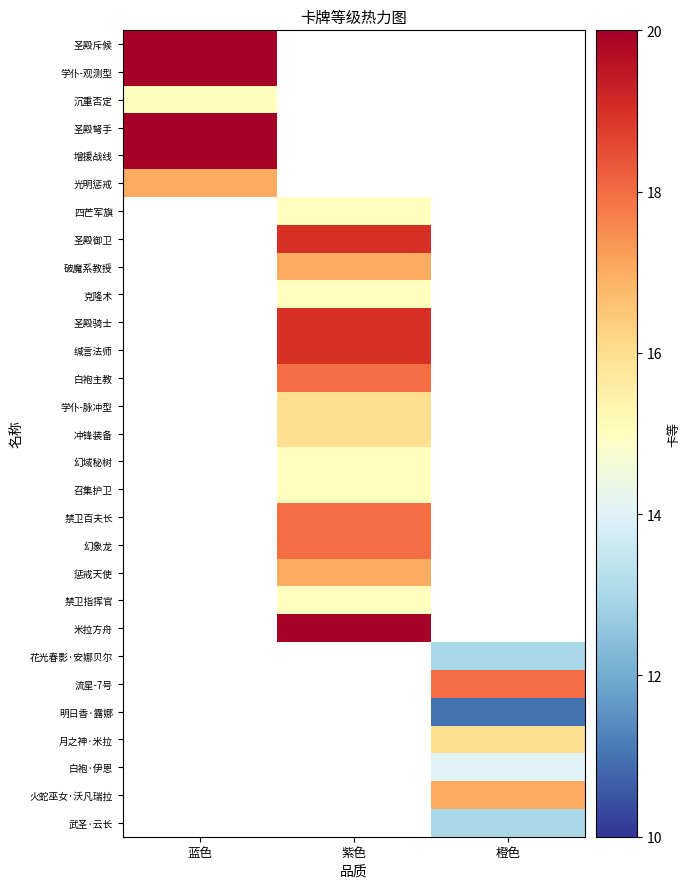

How many positive values does the 光明惩戒 series have?

1